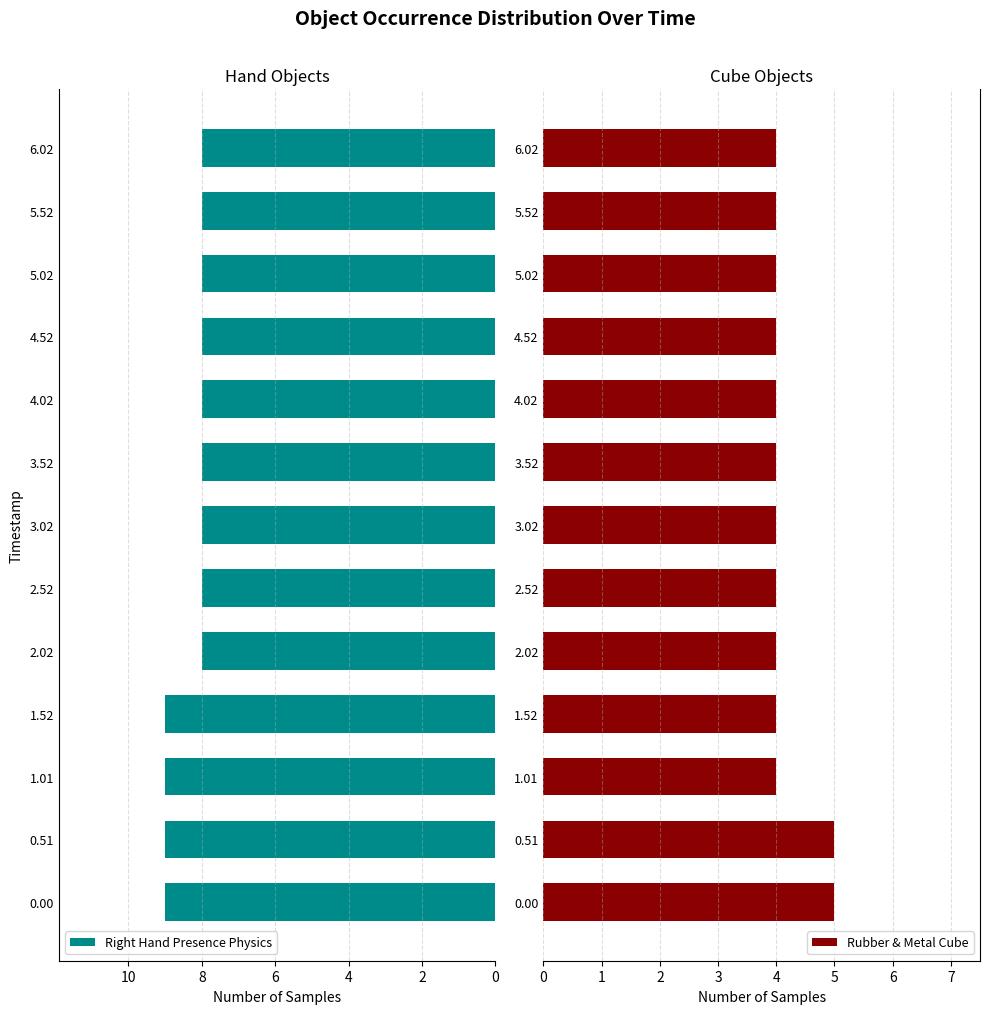

What is the greatest value displayed?

9